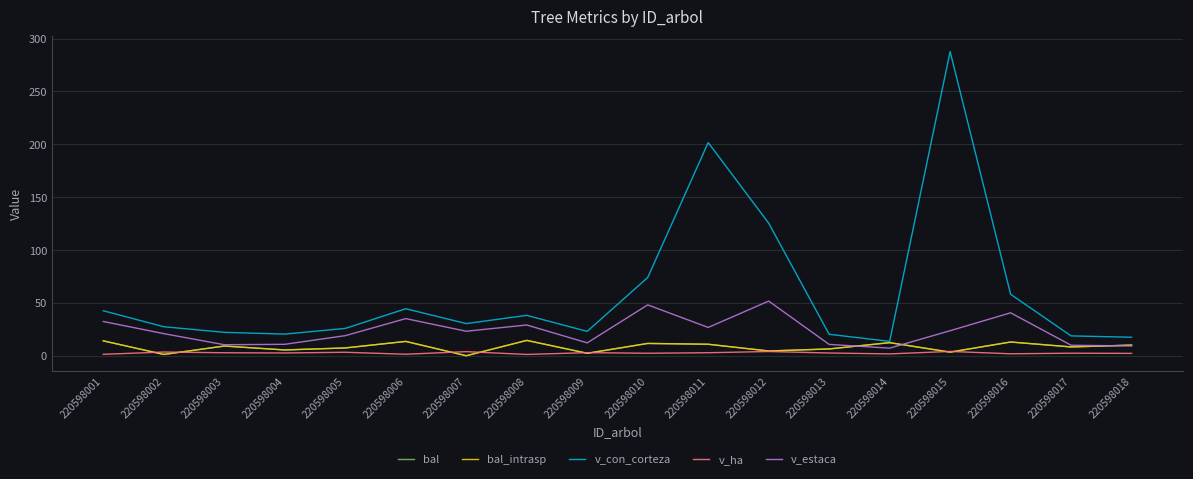

At 220598018, list the series in order from largest to smallest.

v_con_corteza, bal, bal_intrasp, v_estaca, v_ha